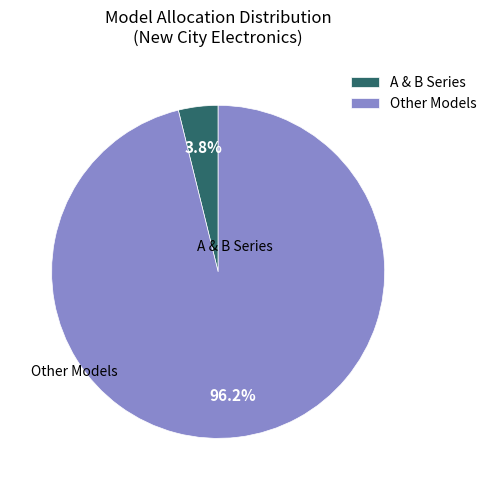

What percentage is NOT represented by A & B Series?

96.2%